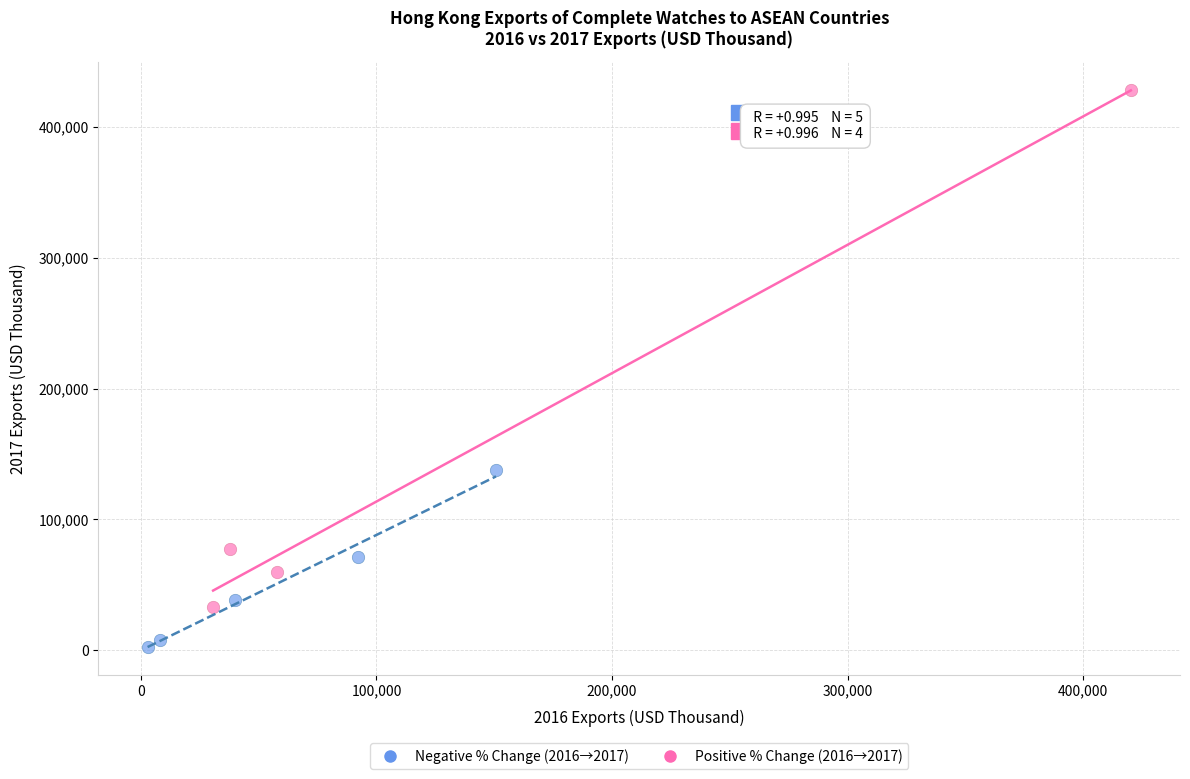

Which series has the largest Y range (max minus min)?

Positive % Change (2016→2017)